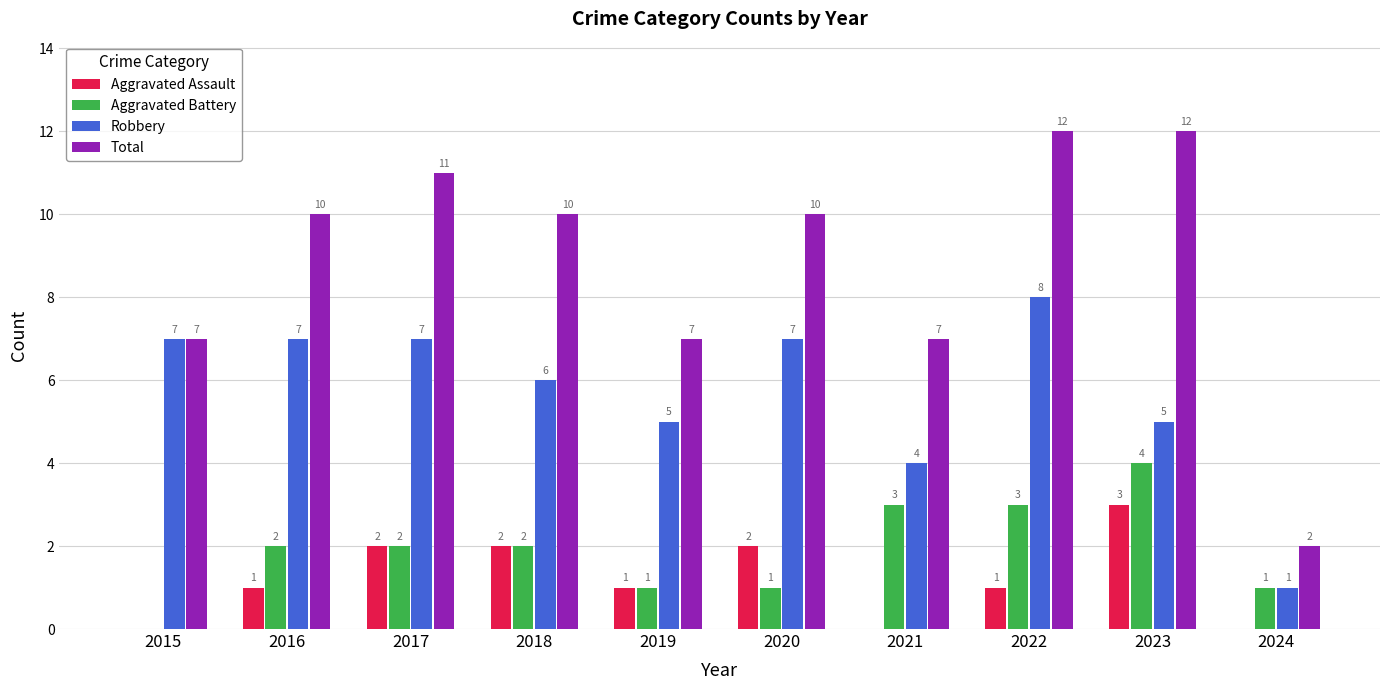

Between 2019 and 2021, which series saw the biggest shift?

Aggravated Battery